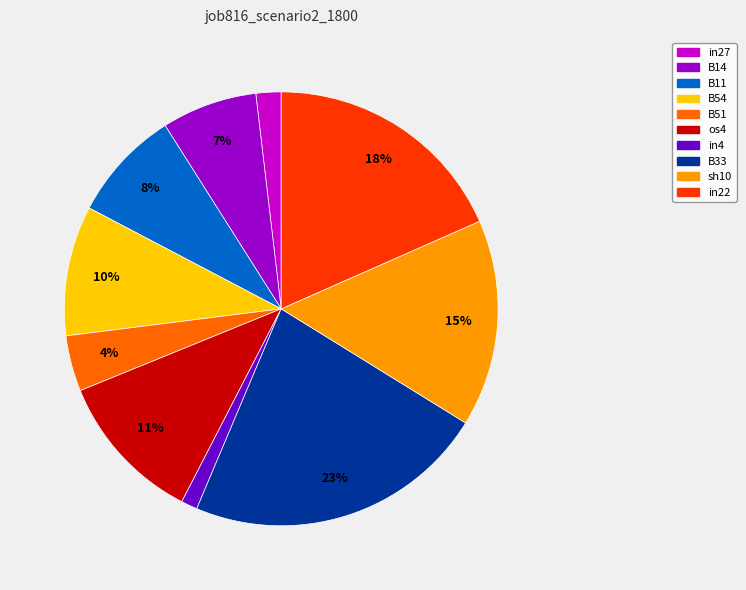

What percentage is the B14 slice, to the nearest percent?

7%